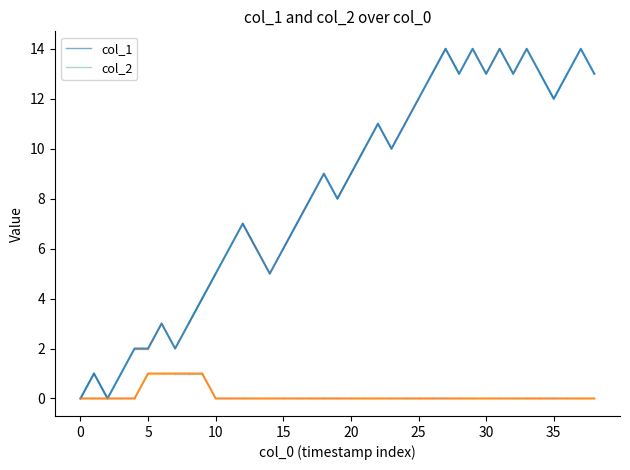

Which series has the widest spread of values?

col_1